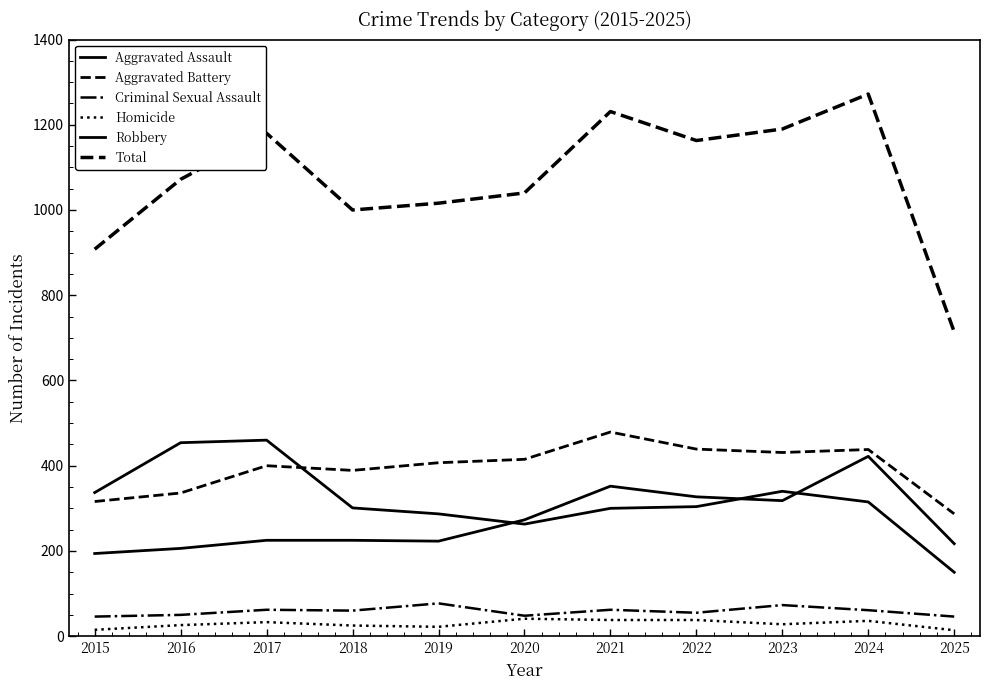

How many lines are shown in the chart?

6